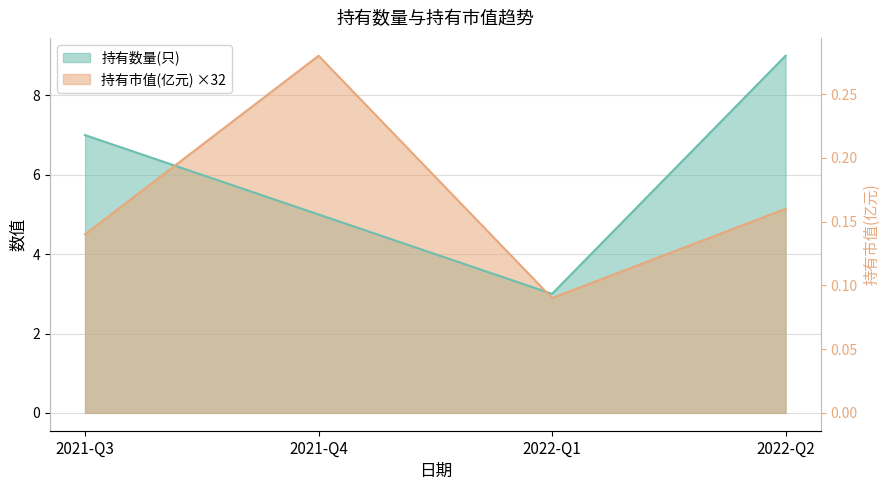

What is the label of the 3rd point from the left?

2022-Q1